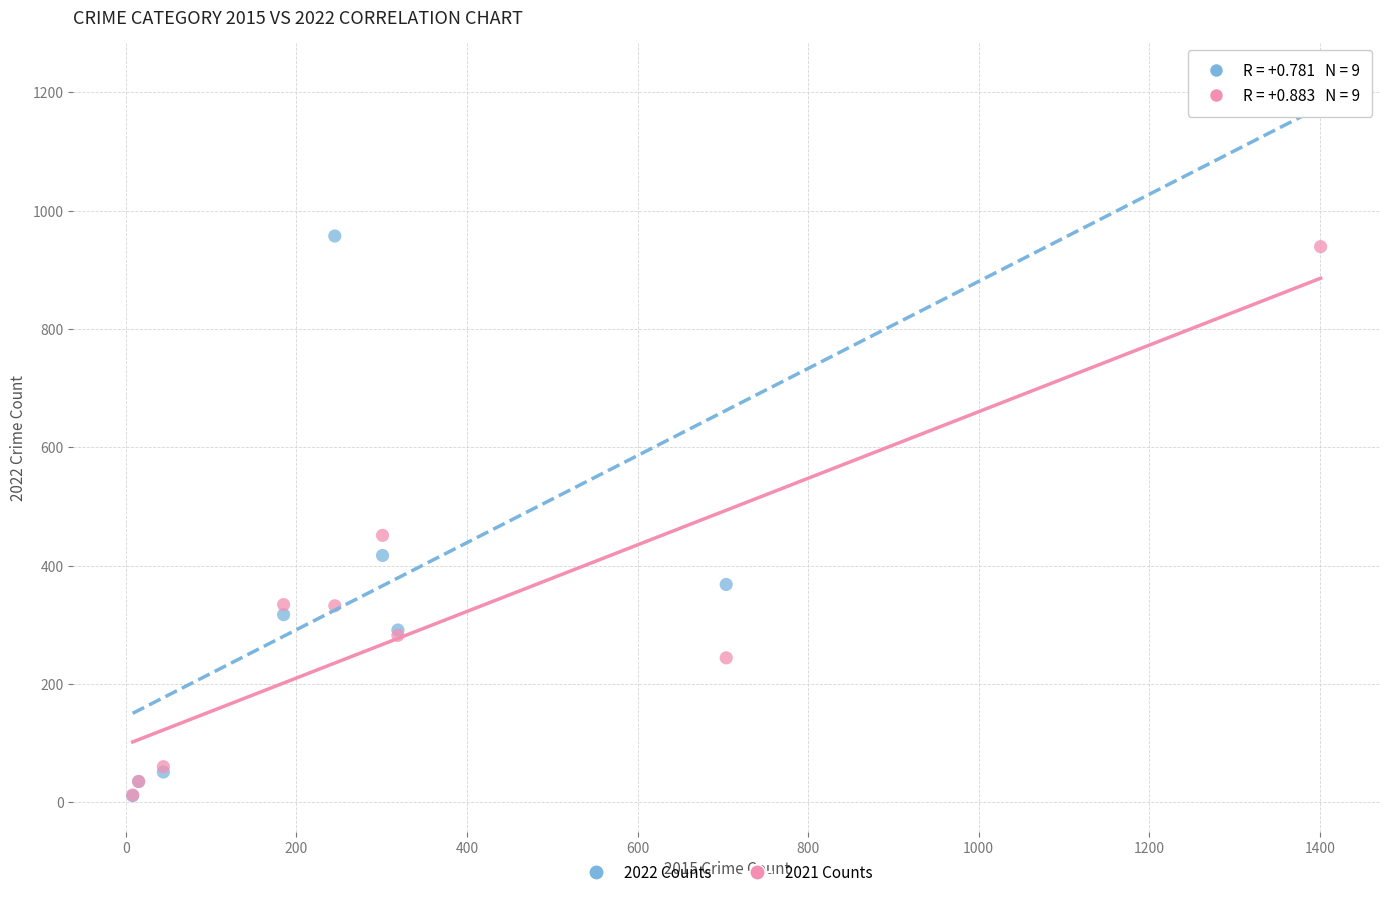

Across all series, what Y value is closest to 617?

451